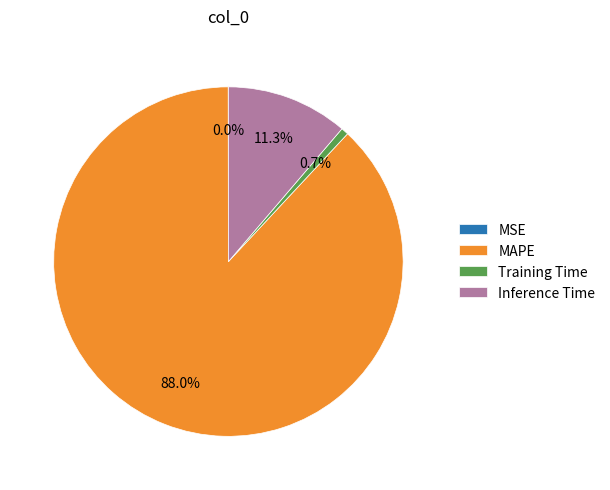

To the nearest percent, what percentage of the pie is Inference Time?

11%